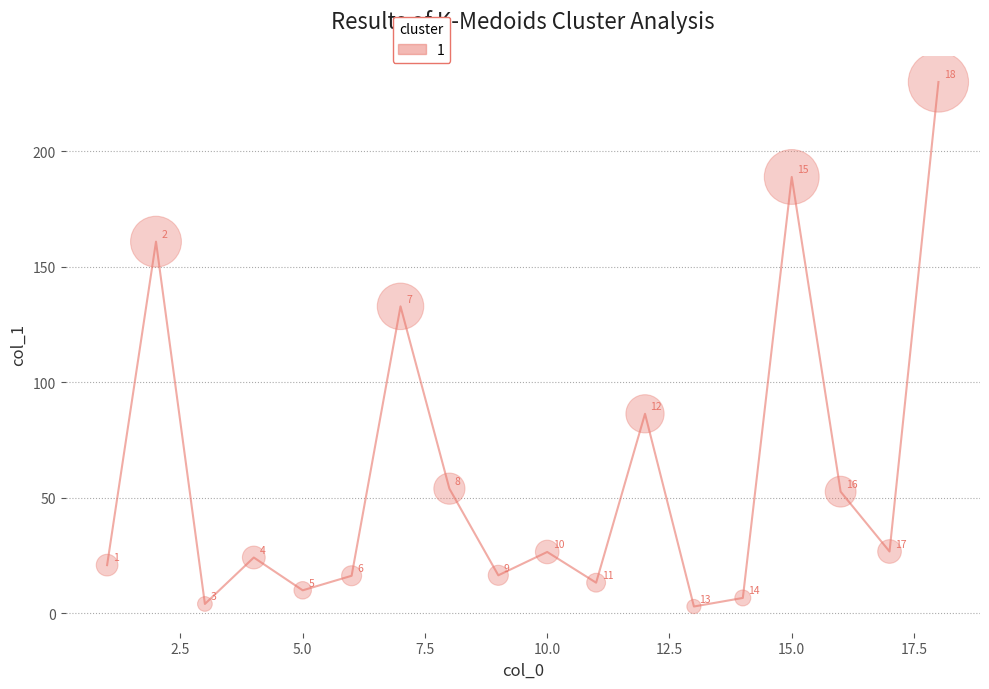

What Y value in the scatter plot is closest to 116?

132.9